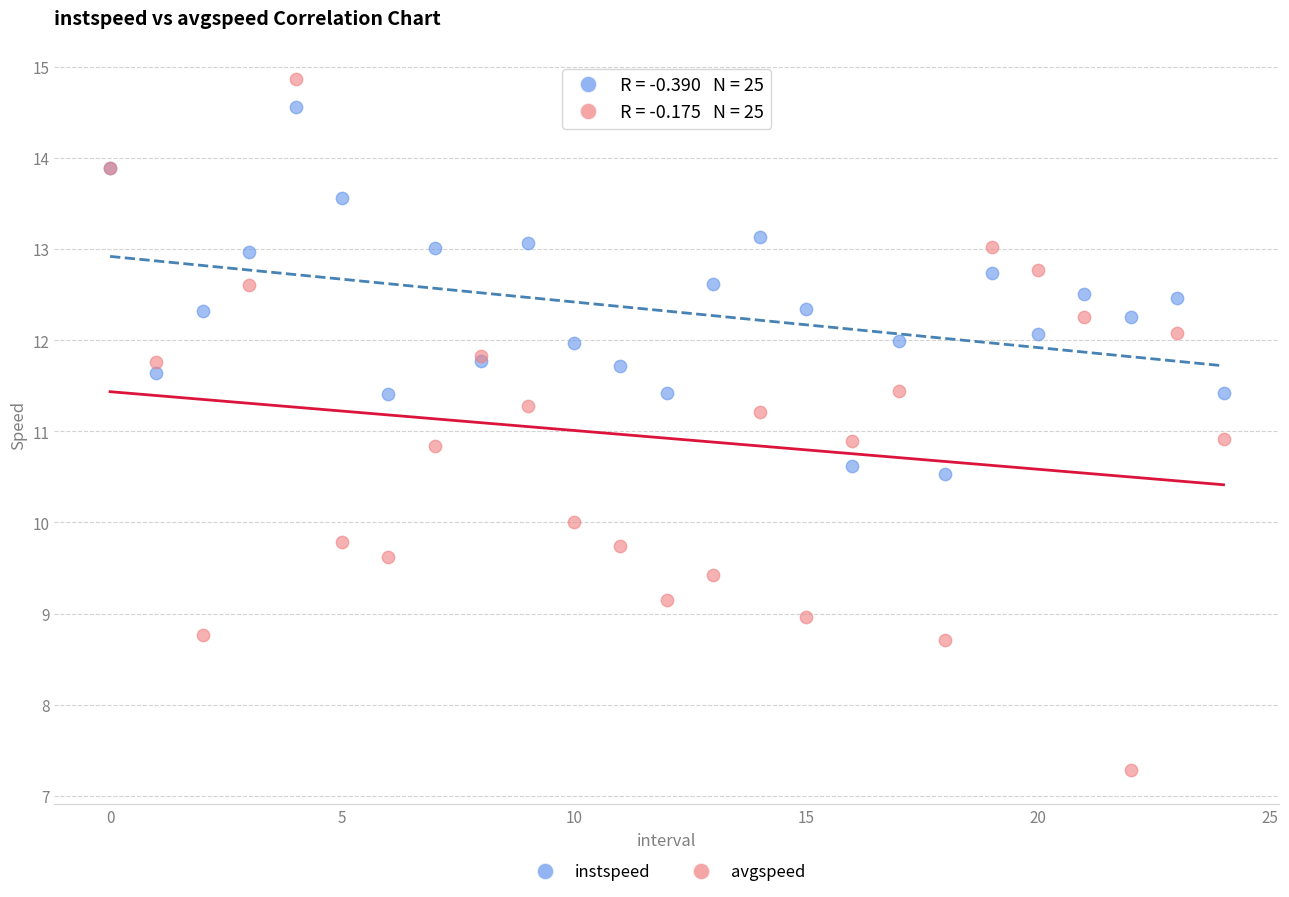

Which series has the largest Y range (max minus min)?

avgspeed